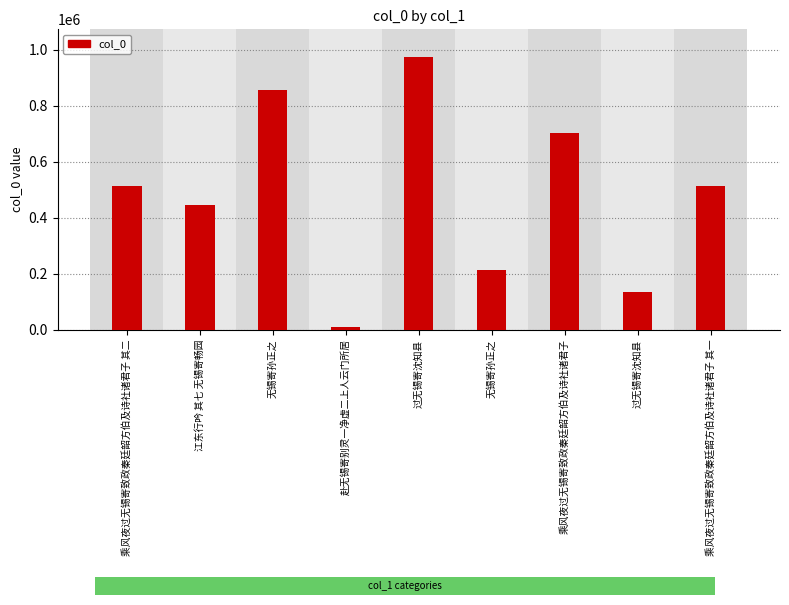

Are the bars horizontal?

No